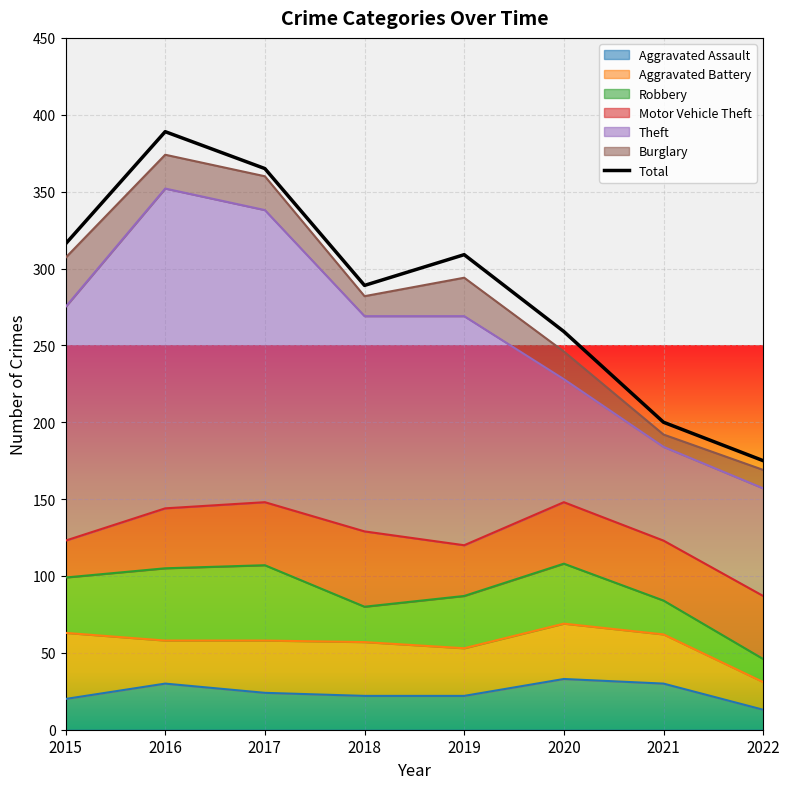

Which series has the largest total across all categories?

Theft